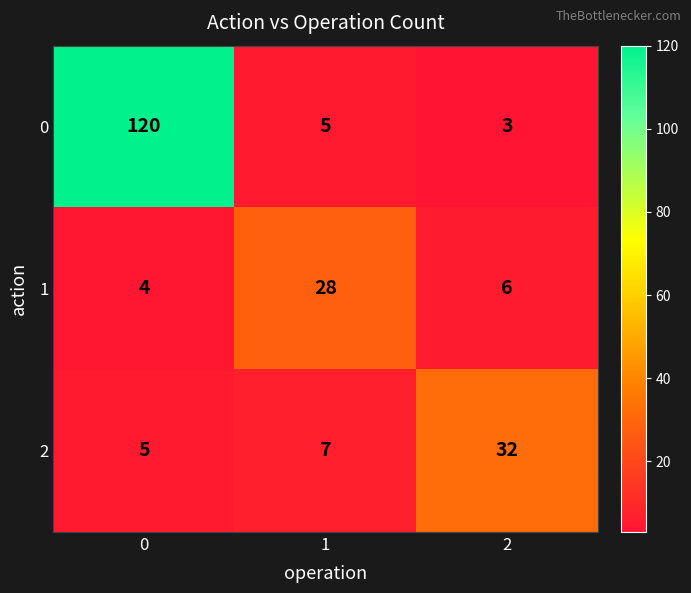

What is the total value across all series at 0?

129